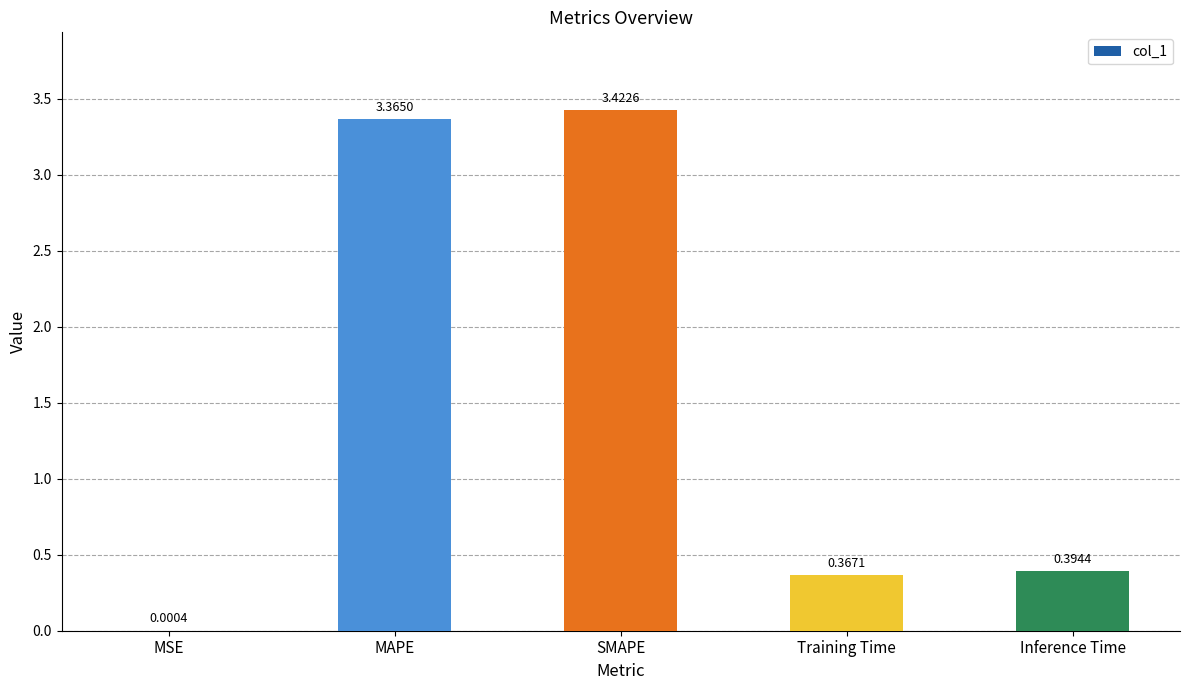

What is the ratio of the value at Training Time to the value at SMAPE?

0.1